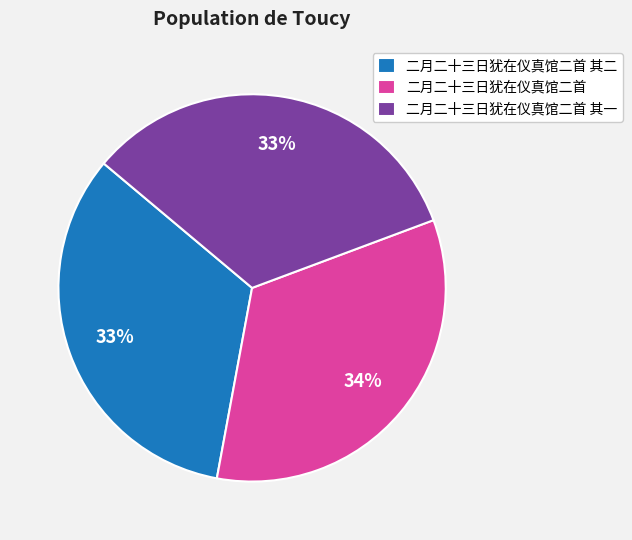

Does 二月二十三日犹在仪真馆二首 其二 represent more than half of the total?

No